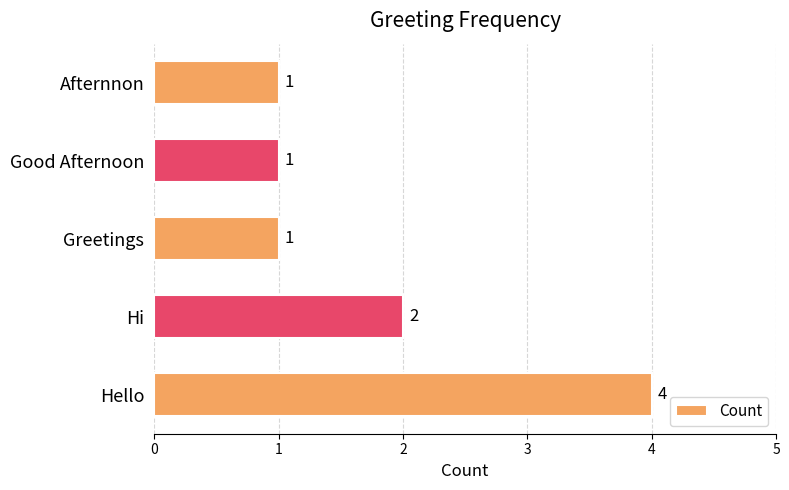

The chart shows a value of 4 at Hi. True or false?

False